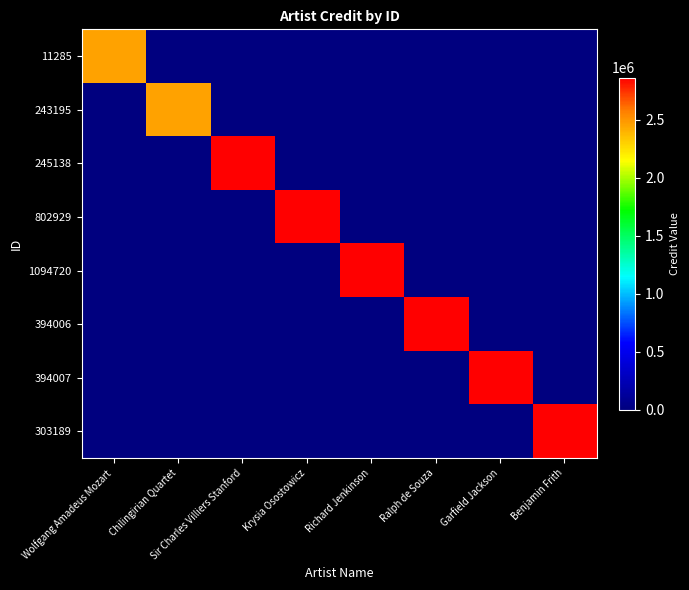

Reading left to right, what are all the values shown in this chart?

11285: Wolfgang Amadeus Mozart=2457302	Chilingirian Quartet=0	Sir Charles Villiers Stanford=0	Krysia Osostowicz=0	Richard Jenkinson=0	Ralph de Souza=0	Garfield Jackson=0	Benjamin Frith=0
243195: Wolfgang Amadeus Mozart=0	Chilingirian Quartet=2457302	Sir Charles Villiers Stanford=0	Krysia Osostowicz=0	Richard Jenkinson=0	Ralph de Souza=0	Garfield Jackson=0	Benjamin Frith=0
245138: Wolfgang Amadeus Mozart=0	Chilingirian Quartet=0	Sir Charles Villiers Stanford=2862156	Krysia Osostowicz=0	Richard Jenkinson=0	Ralph de Souza=0	Garfield Jackson=0	Benjamin Frith=0
802929: Wolfgang Amadeus Mozart=0	Chilingirian Quartet=0	Sir Charles Villiers Stanford=0	Krysia Osostowicz=2862156	Richard Jenkinson=0	Ralph de Souza=0	Garfield Jackson=0	Benjamin Frith=0
1094720: Wolfgang Amadeus Mozart=0	Chilingirian Quartet=0	Sir Charles Villiers Stanford=0	Krysia Osostowicz=0	Richard Jenkinson=2862156	Ralph de Souza=0	Garfield Jackson=0	Benjamin Frith=0
394006: Wolfgang Amadeus Mozart=0	Chilingirian Quartet=0	Sir Charles Villiers Stanford=0	Krysia Osostowicz=0	Richard Jenkinson=0	Ralph de Souza=2862156	Garfield Jackson=0	Benjamin Frith=0
394007: Wolfgang Amadeus Mozart=0	Chilingirian Quartet=0	Sir Charles Villiers Stanford=0	Krysia Osostowicz=0	Richard Jenkinson=0	Ralph de Souza=0	Garfield Jackson=2862156	Benjamin Frith=0
303189: Wolfgang Amadeus Mozart=0	Chilingirian Quartet=0	Sir Charles Villiers Stanford=0	Krysia Osostowicz=0	Richard Jenkinson=0	Ralph de Souza=0	Garfield Jackson=0	Benjamin Frith=2862156